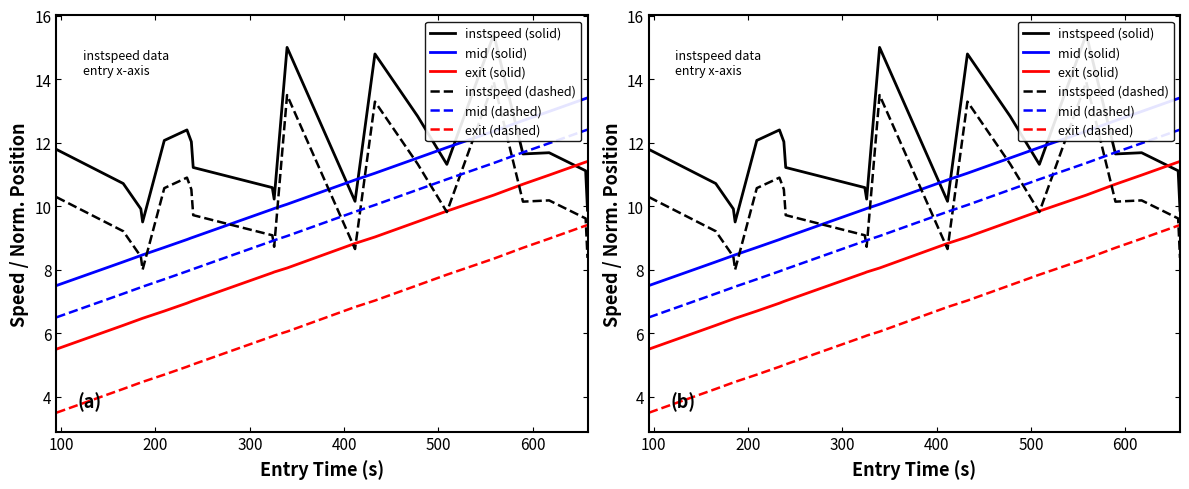

What is the difference between the second highest and second lowest values in the instspeed (dashed) series?

5.1